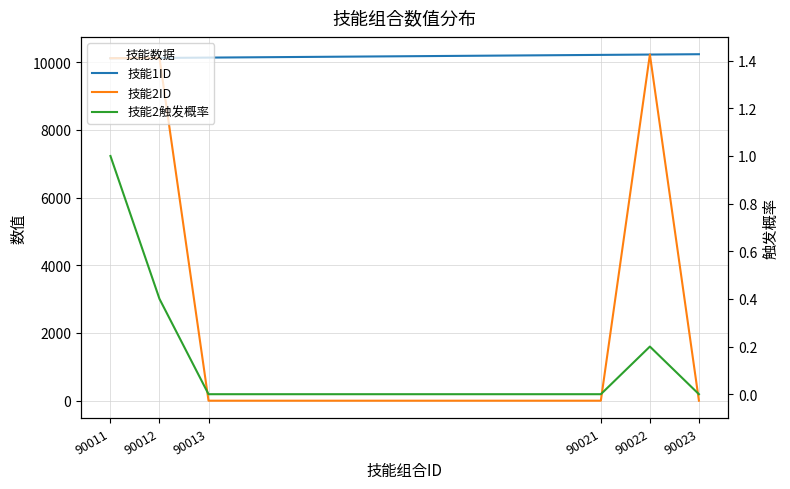

Reading left to right, list all the values displayed in this chart.

技能1ID: 90011=10111.0	90012=10121.0	90013=10131.0	90021=10211.0	90022=10221.0	90023=10231.0
技能2ID: 90011=10112.0	90012=10122.0	90013=0.0	90021=0.0	90022=10222.0	90023=0.0
技能2触发概率: 90011=1.0	90012=0.4	90013=0.0	90021=0.0	90022=0.2	90023=0.0